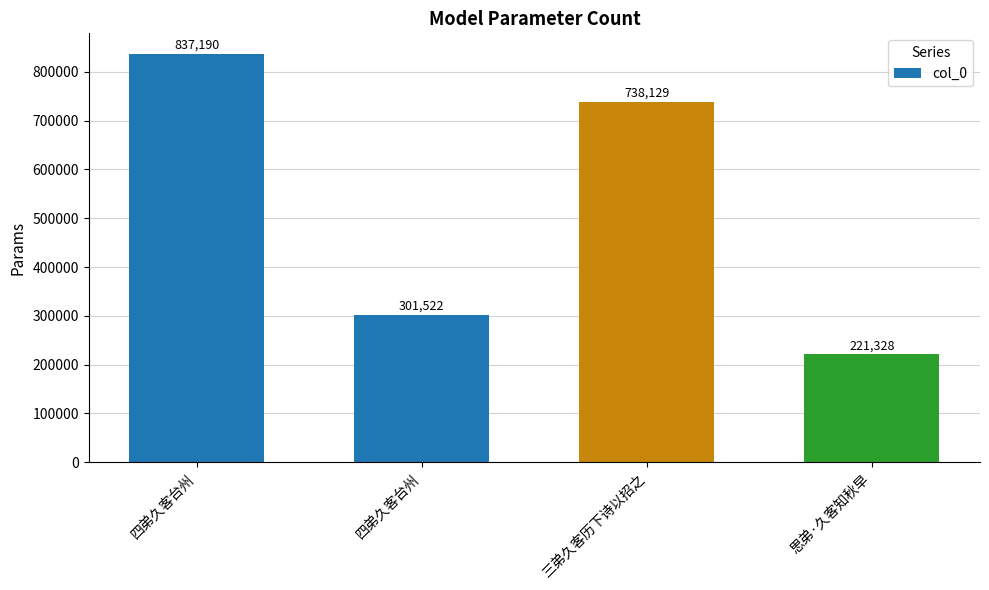

How many bars are there in total?

4